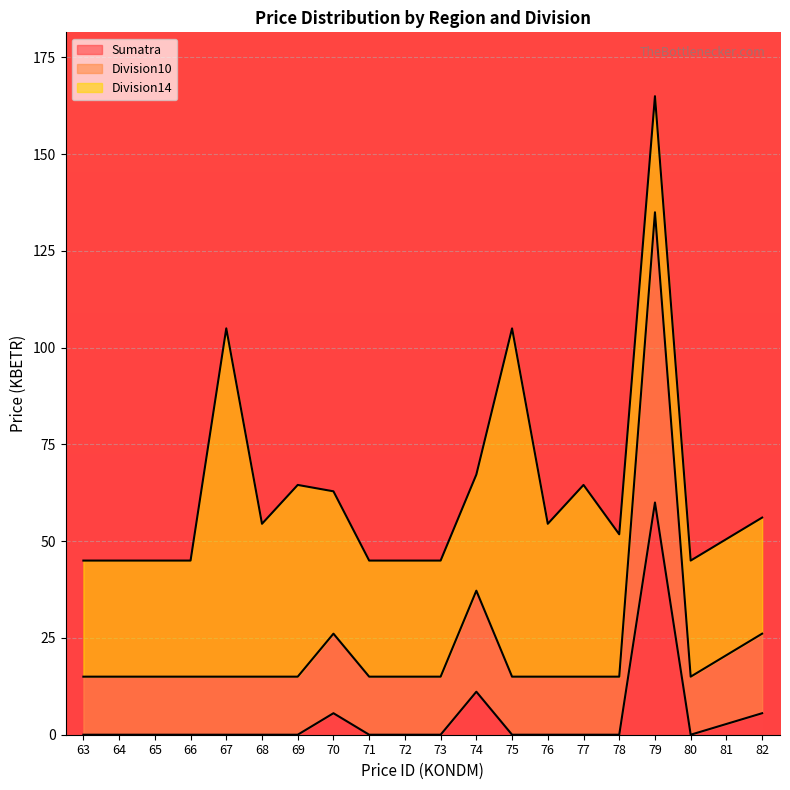

What are all the series names shown in the legend?

Sumatra, Division10, Division14